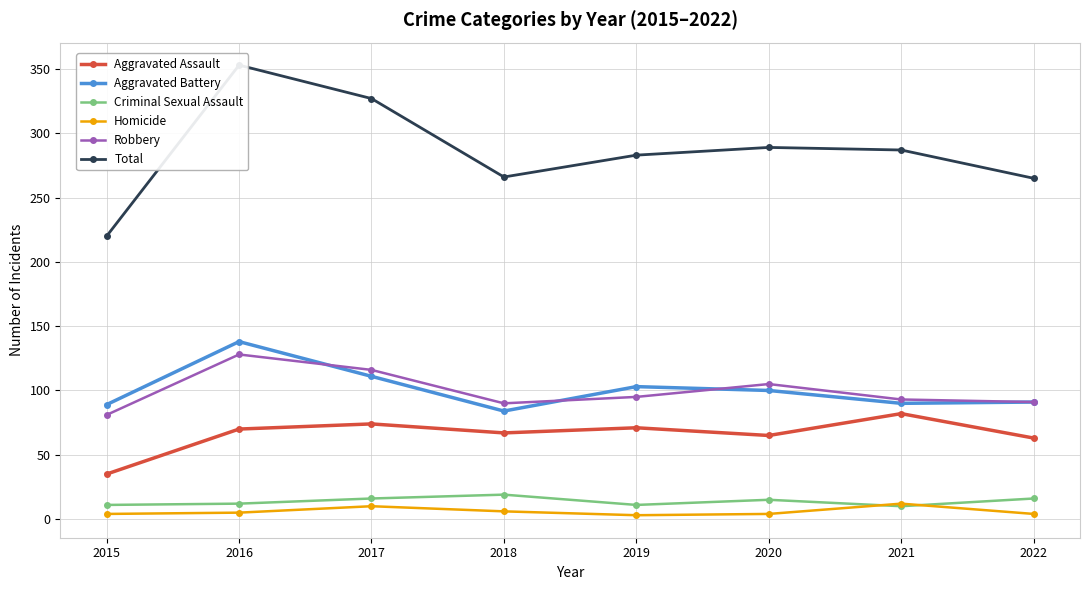

True or false: Homicide has a value of 6 at 2020.

False